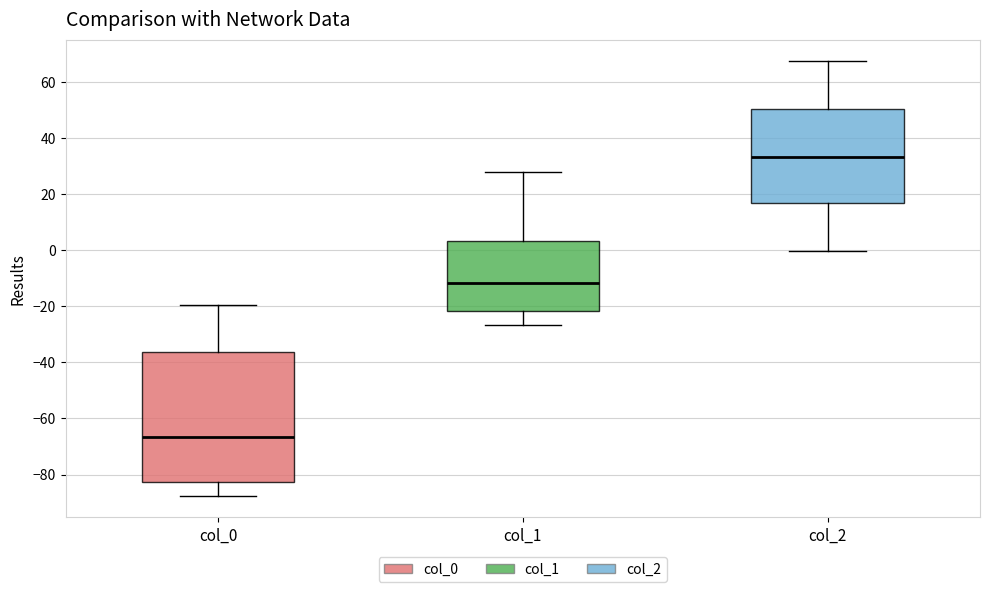

Reading left to right, read every box against the y-axis: the position of its median line, the range the box covers, and the ends of its whiskers. The values are not printed on the chart, so give them approximately, as read against the axis.

col_0: median -66, box -82 to -36, whiskers -88 to -20
col_1: median -12, box -22 to 4, whiskers -26 to 28
col_2: median 34, box 16 to 50, whiskers 0 to 68